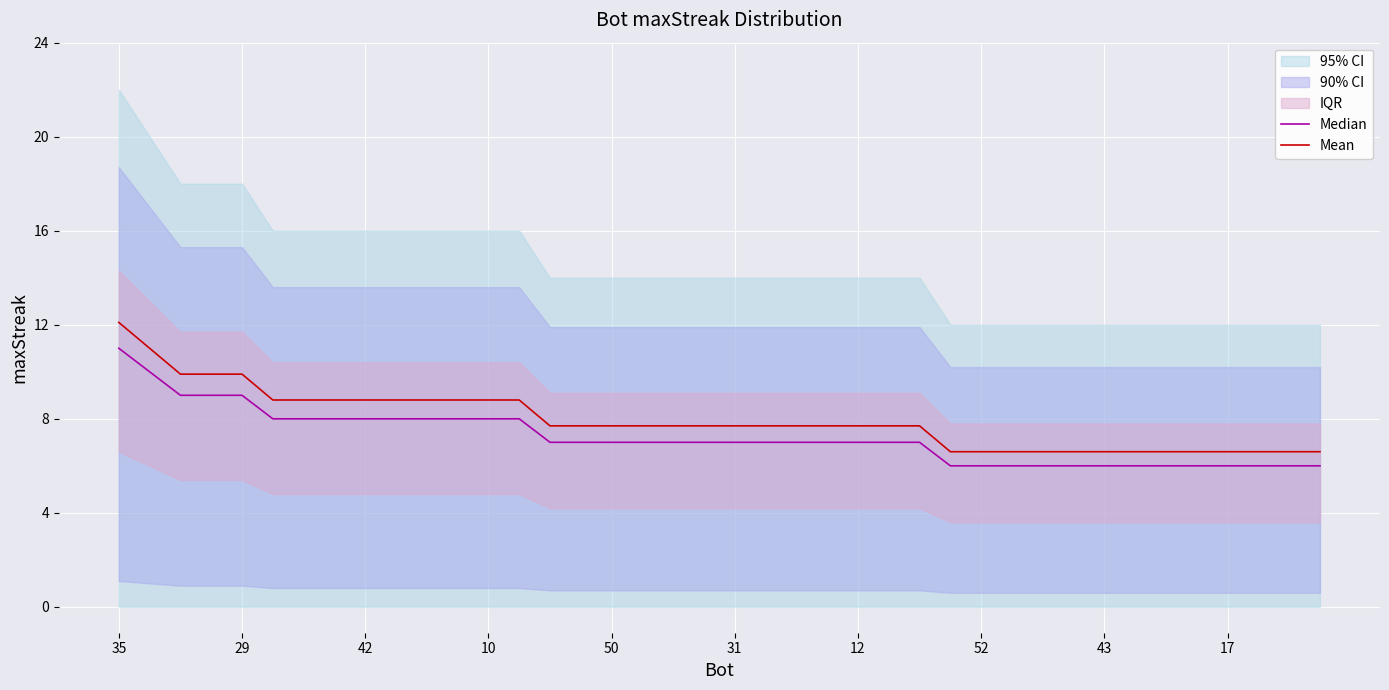

The value of Mean at 17 is 6.6. True or false?

True